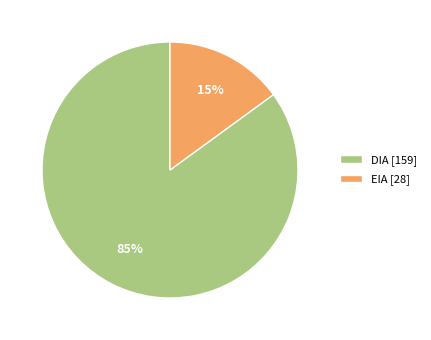

To the nearest percent, what is the difference between the DIA and EIA slice percentages?

70%